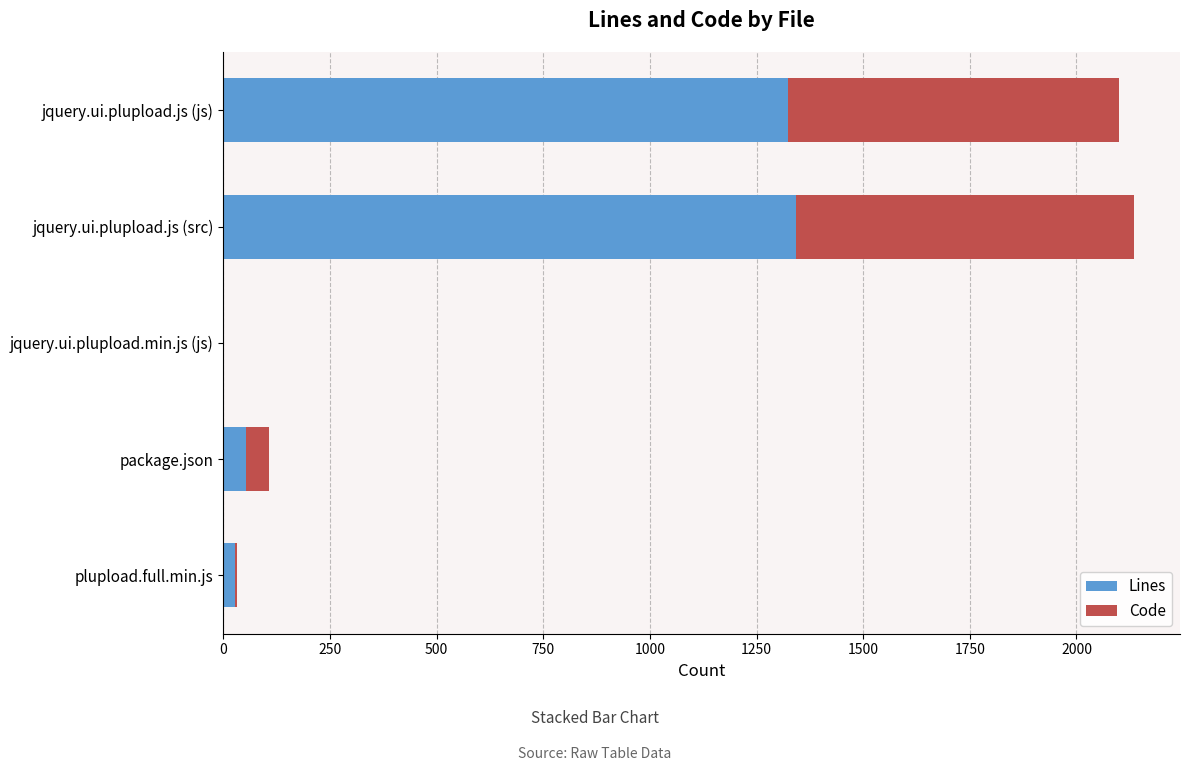

What is the total value across all series at jquery.ui.plupload.js (src)?

2136